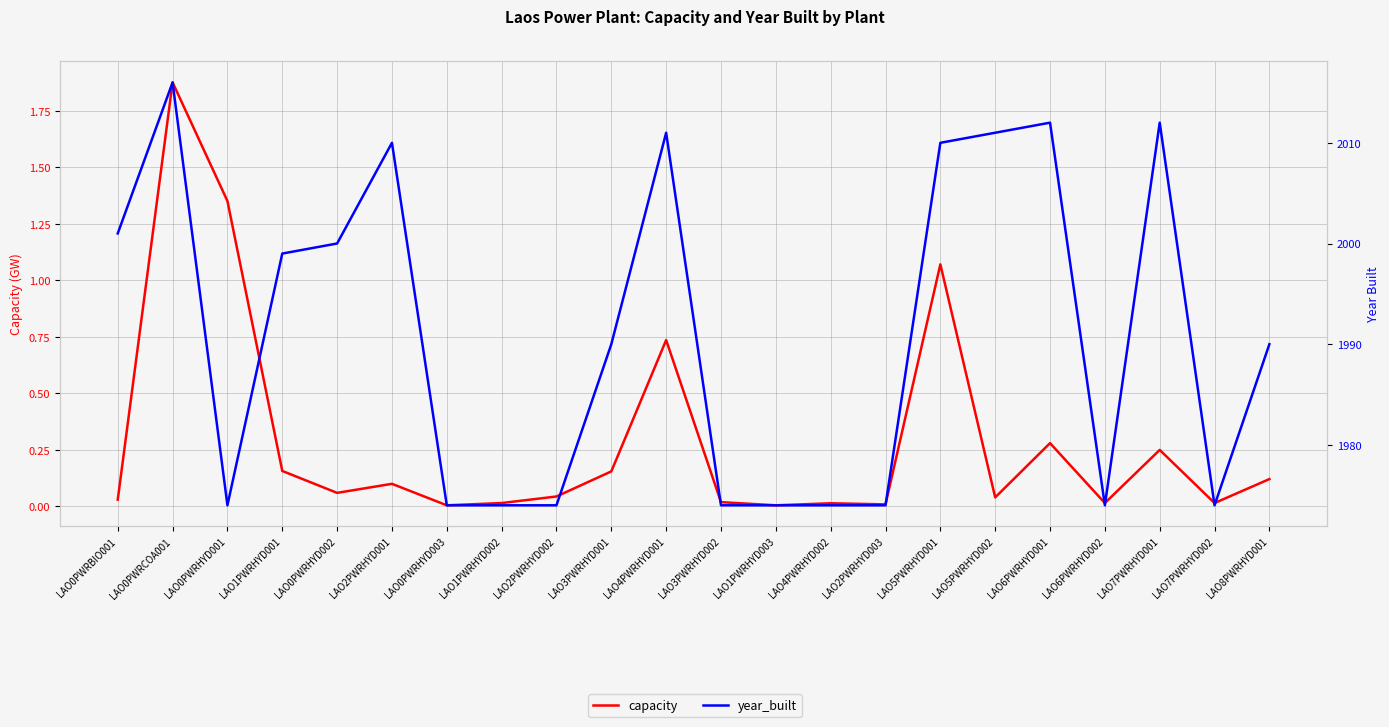

What position from the left is LAO2PWRHYD001?

6